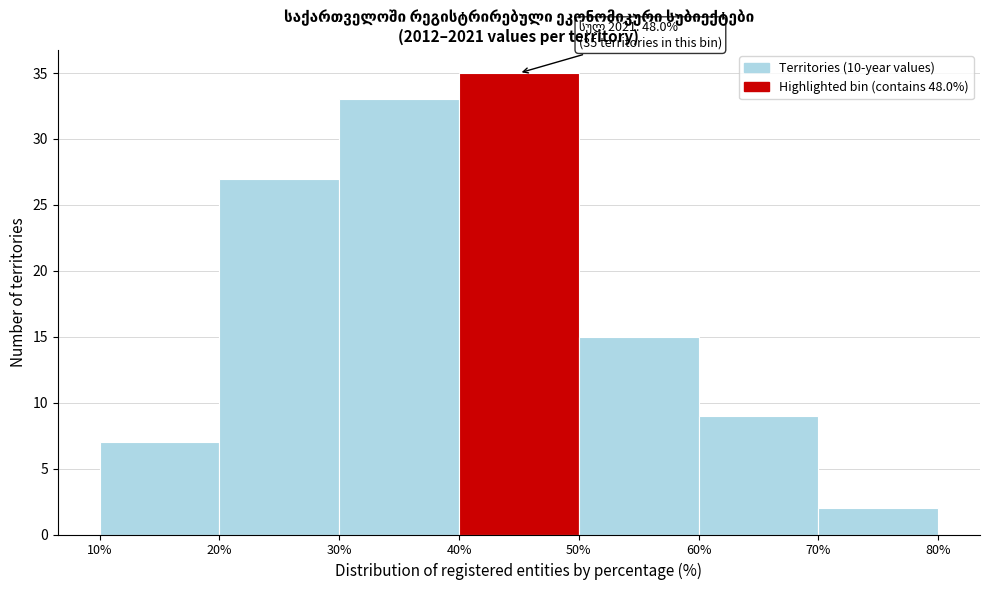

Which range on the x-axis has the tallest bar?

40% to 50%